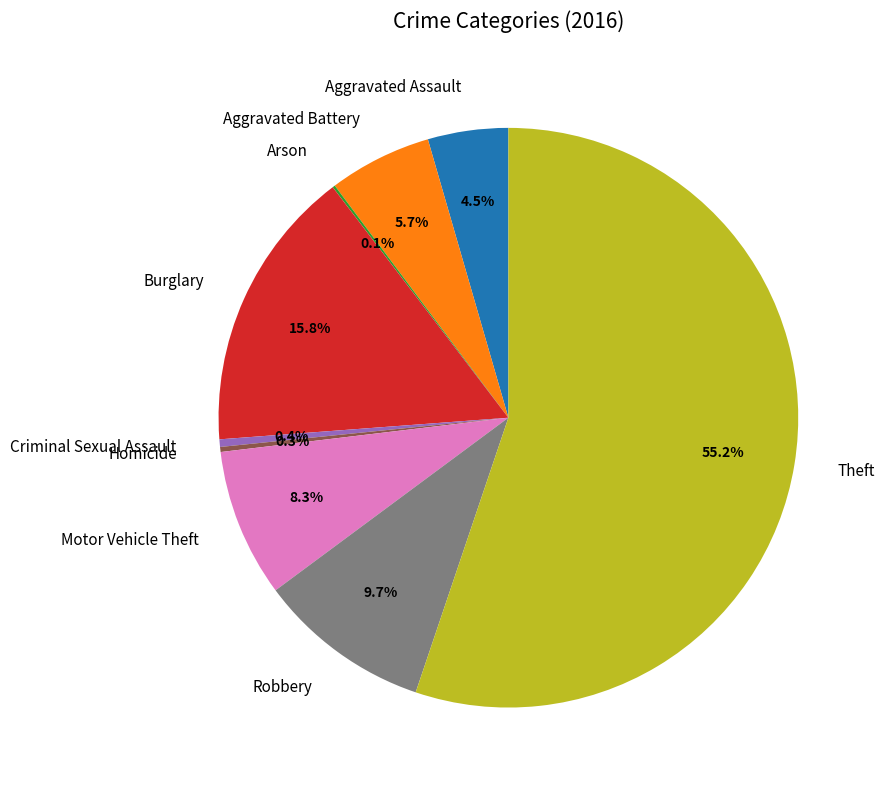

True or false: Theft accounts for 55% of the total.

True